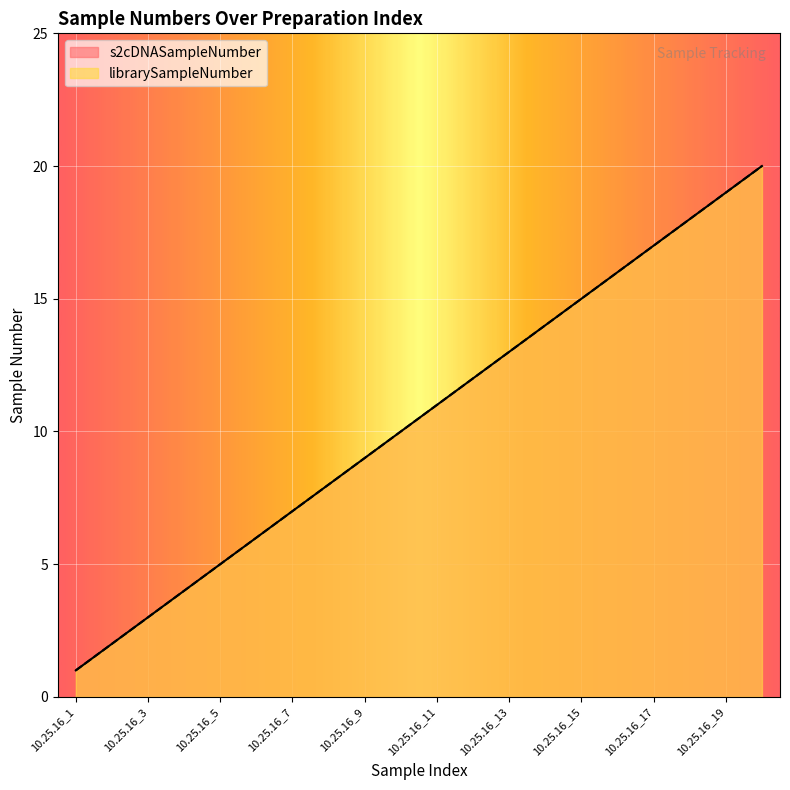

At which label does s2cDNASampleNumber first exceed 11?

10.25.16_12